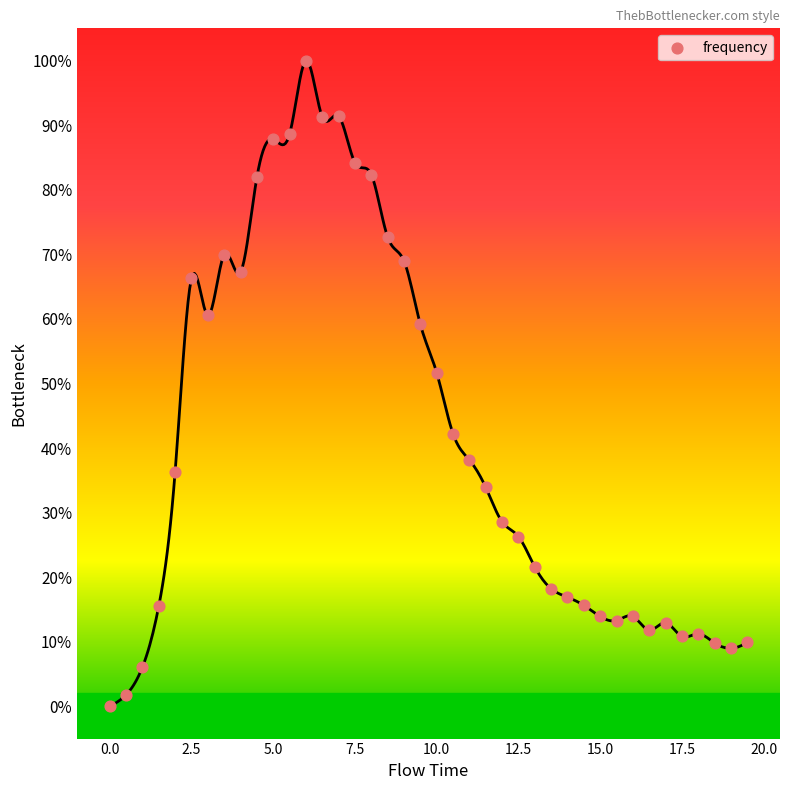

What is the range of Y values (max minus min)?

100.0